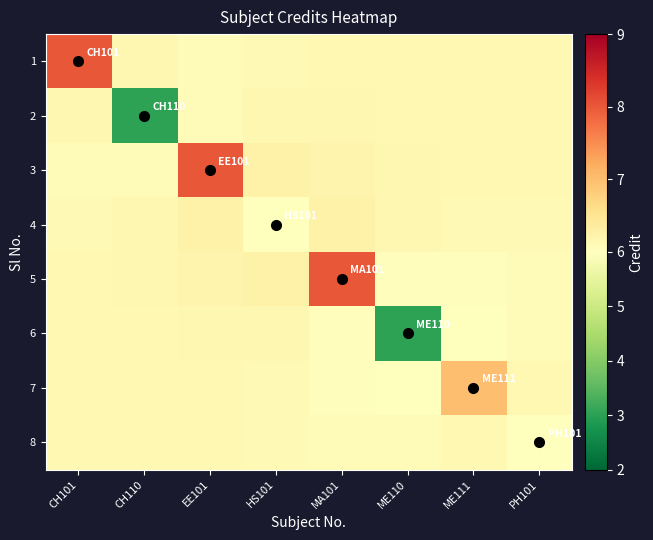

Reading left to right, what are all the values shown in this chart?

1: CH101=8.0	CH110=6.2	EE101=6.1	HS101=6.1	MA101=6.1	ME110=6.1	ME111=6.1	PH101=6.1
2: CH101=6.2	CH110=3.0	EE101=6.1	HS101=6.2	MA101=6.2	ME110=6.1	ME111=6.1	PH101=6.1
3: CH101=6.1	CH110=6.1	EE101=8.0	HS101=6.2	MA101=6.2	ME110=6.2	ME111=6.1	PH101=6.1
4: CH101=6.1	CH110=6.2	EE101=6.2	HS101=6.0	MA101=6.2	ME110=6.1	ME111=6.1	PH101=6.1
5: CH101=6.1	CH110=6.2	EE101=6.2	HS101=6.2	MA101=8.0	ME110=6.0	ME111=6.0	PH101=6.1
6: CH101=6.1	CH110=6.1	EE101=6.2	HS101=6.1	MA101=6.0	ME110=3.0	ME111=6.0	PH101=6.1
7: CH101=6.1	CH110=6.1	EE101=6.1	HS101=6.1	MA101=6.0	ME110=6.0	ME111=7.0	PH101=6.1
8: CH101=6.1	CH110=6.1	EE101=6.1	HS101=6.1	MA101=6.1	ME110=6.1	ME111=6.1	PH101=6.0